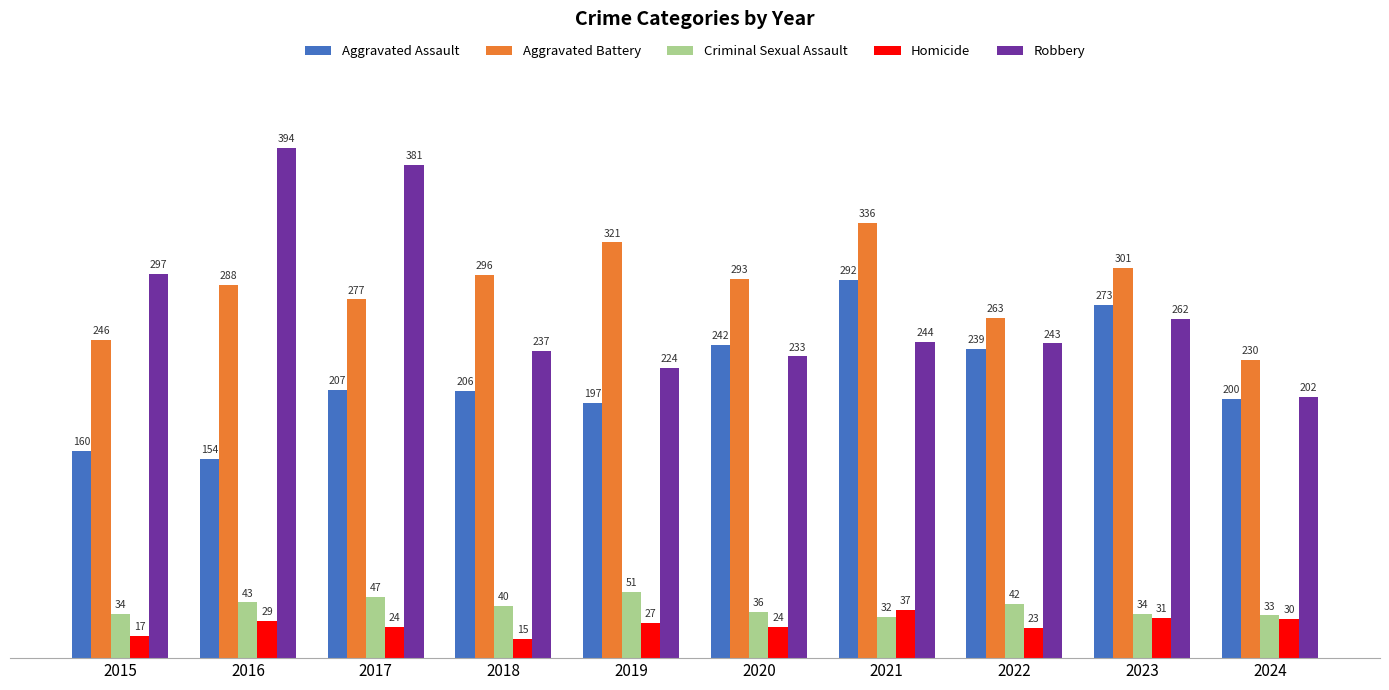

Which series has the largest range (max minus min)?

Robbery